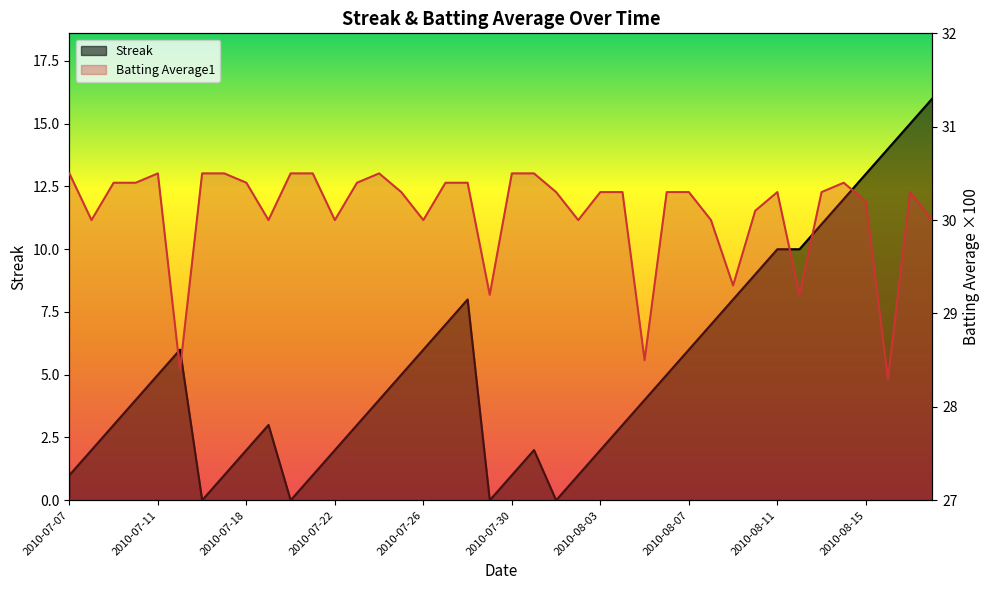

How many distinct data groups are displayed?

2